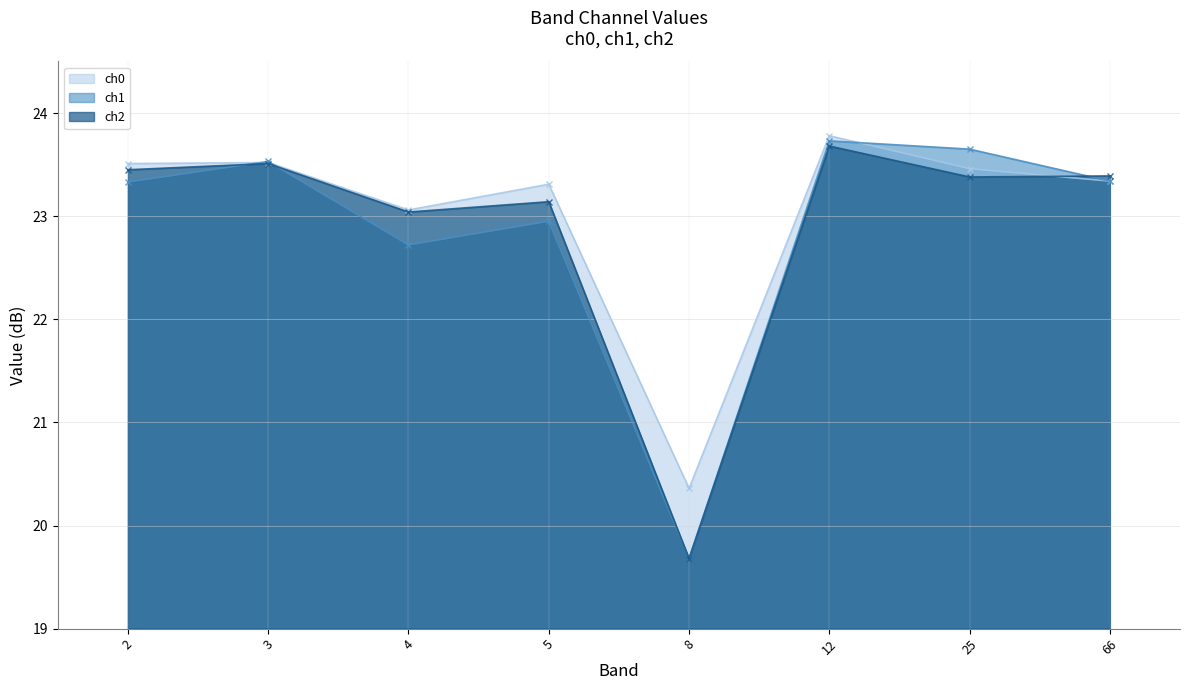

Between which two adjacent categories do ch1 and ch0 first intersect?

2 and 3